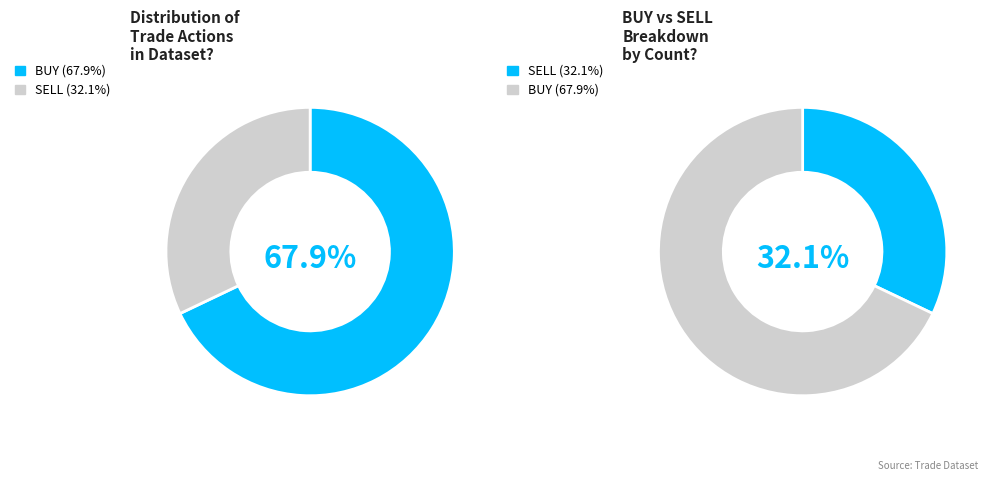

Rank the categories by value from lowest to highest.

SELL, BUY